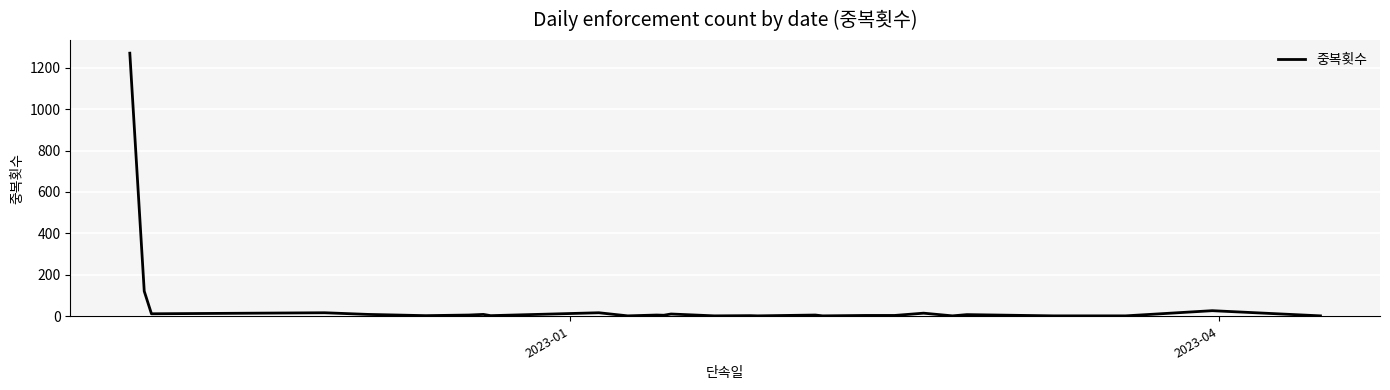

Does the chart display data point markers on the line(s)?

No